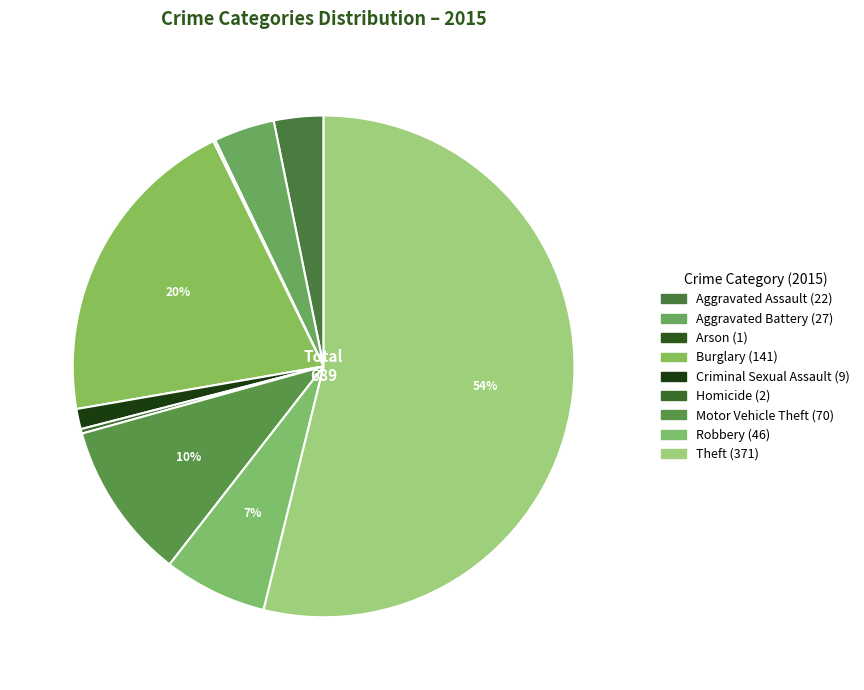

Does Theft represent more than half of the total?

Yes